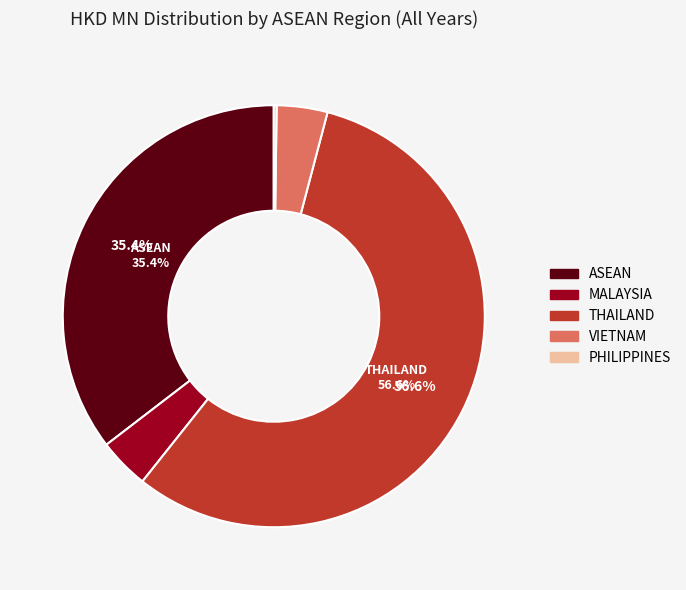

What percentage is NOT represented by THAILAND?

43.4%